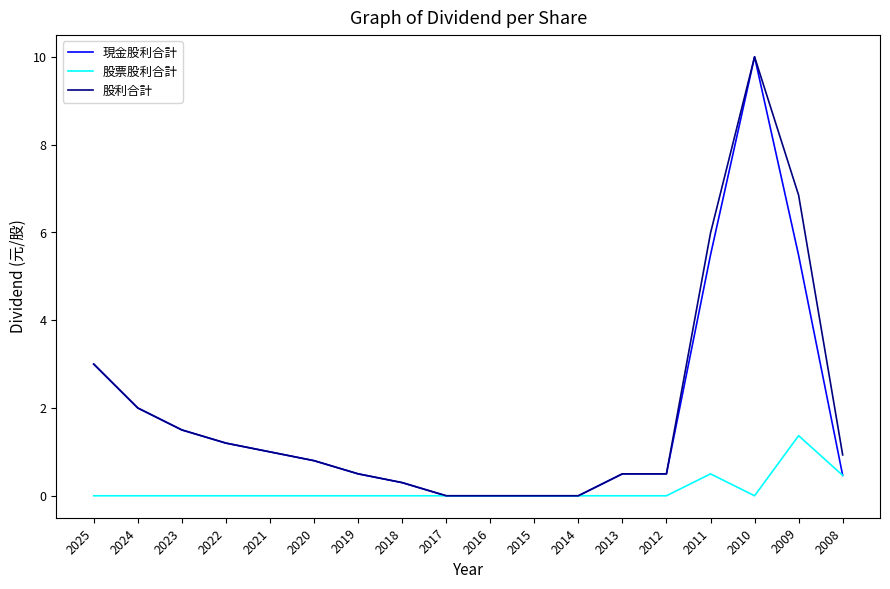

Is this an area chart (filled region under the line)?

No